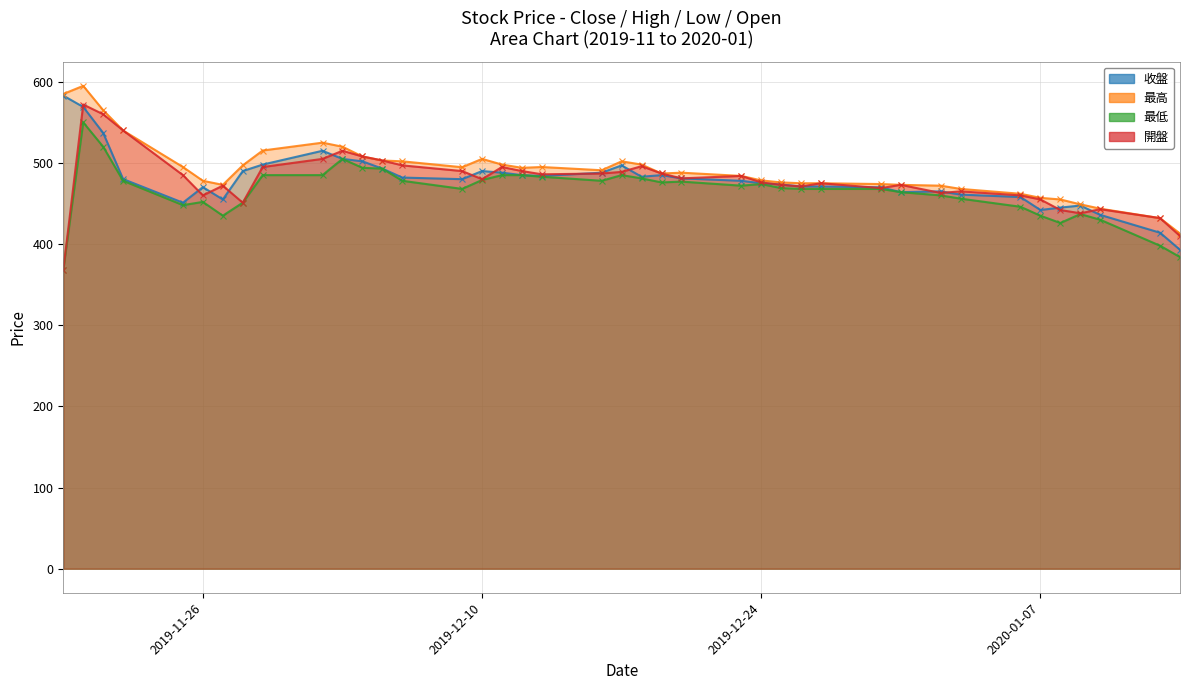

The 最高 series shows 462.0 at 2020-01-06. True or false?

True